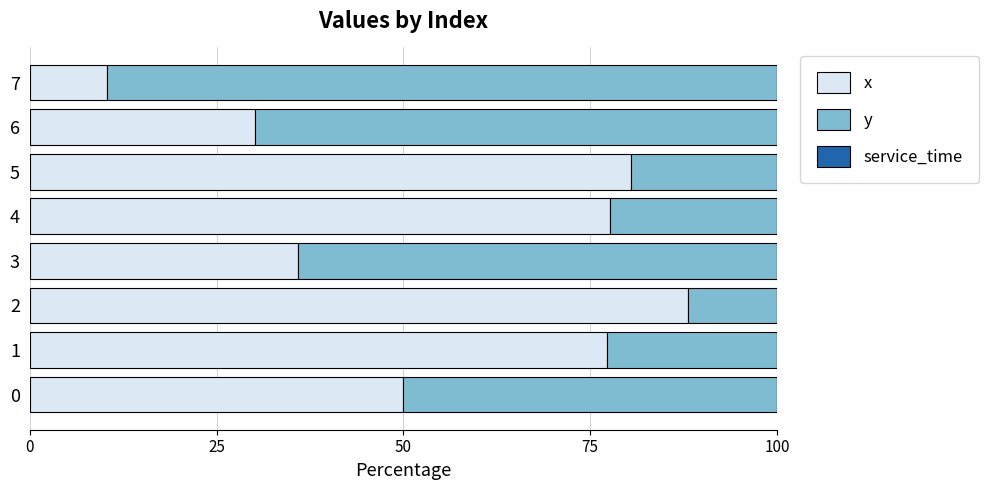

Is it true that x equals 30.1 at 6?

True